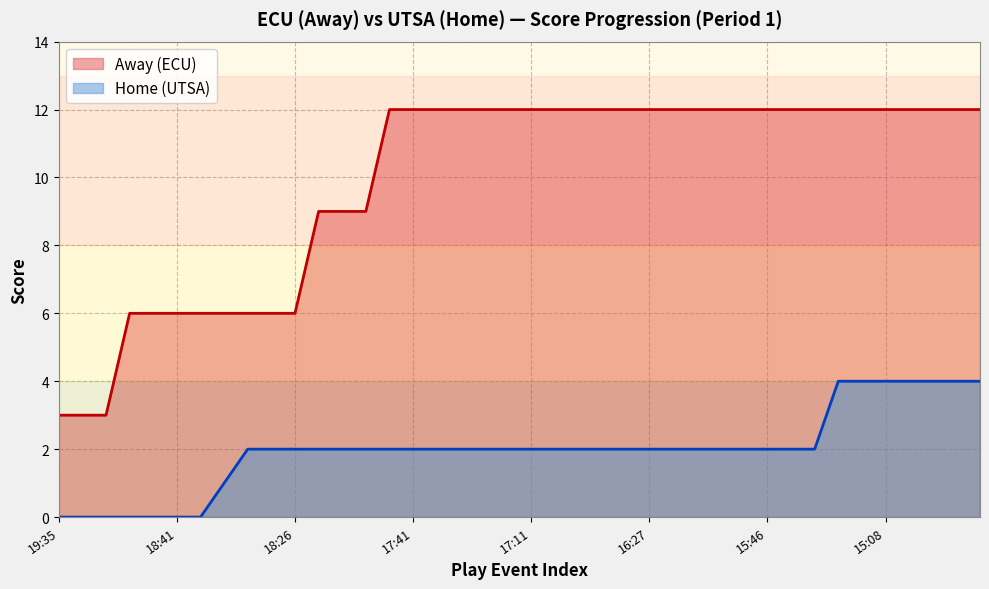

The Home series shows 2 at 8. True or false?

True